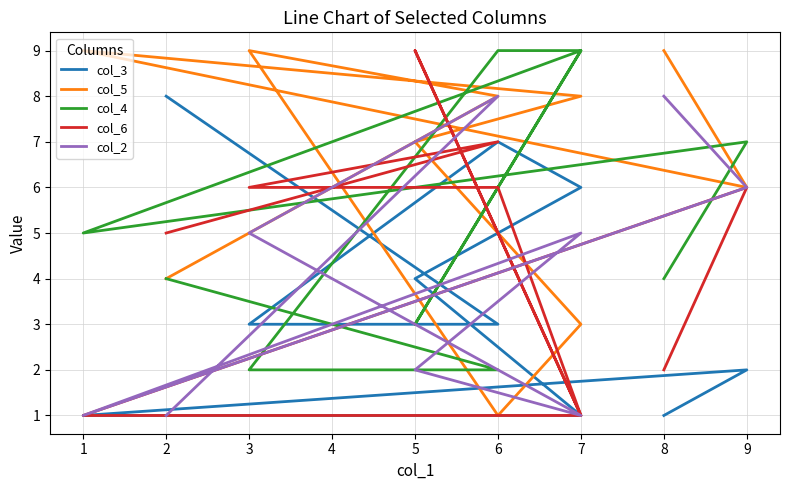

How many data points in col_4 are less than 5?

5